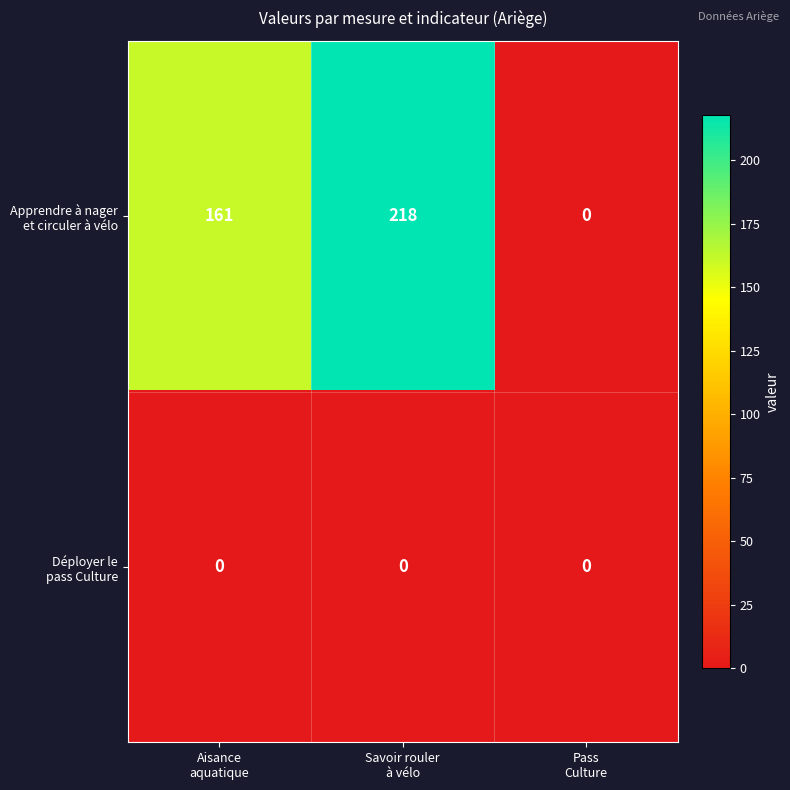

What is the greatest value displayed?

218